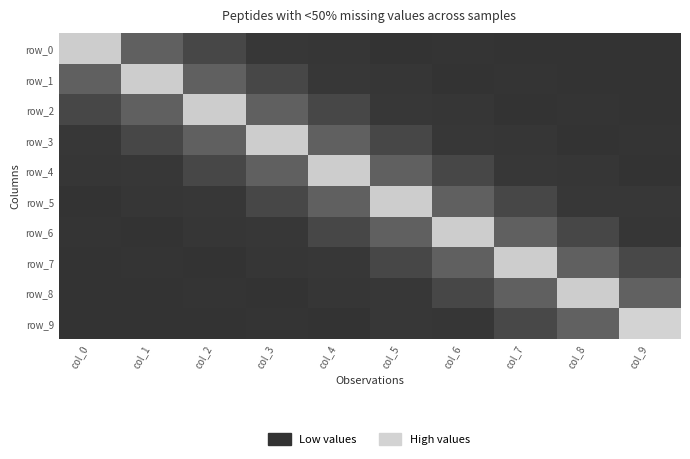

Which category has the highest value across all series?

col_9